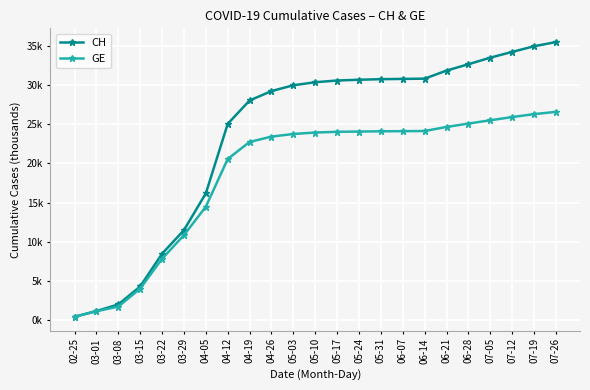

Reading left to right, list all the values displayed in this chart.

CH: 0.4	1.1	2.0	4.3	8.4	11.5	16.2	25.1	28.1	29.3	30.0	30.4	30.6	30.7	30.8	30.8	30.9	31.9	32.7	33.5	34.3	35.0	35.5
GE: 0.4	1.1	1.7	4.0	7.8	10.8	14.5	20.6	22.8	23.4	23.8	24.0	24.0	24.1	24.1	24.1	24.2	24.7	25.1	25.5	25.9	26.3	26.6